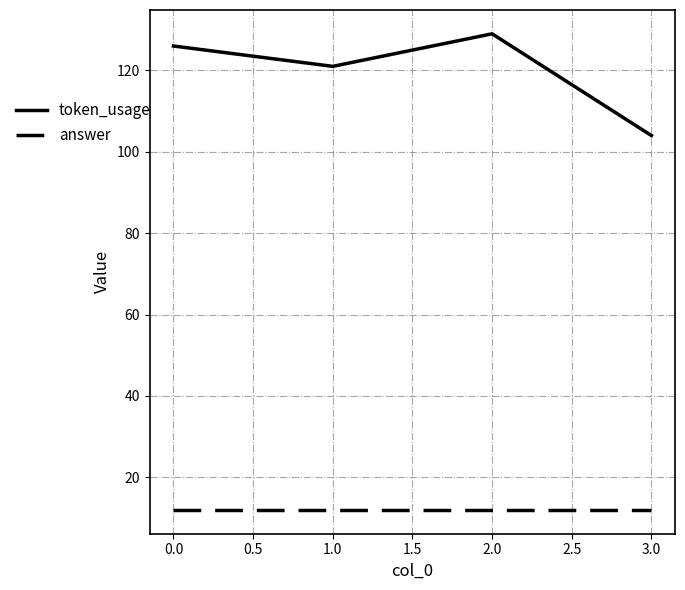

Which series has the widest spread of values?

token_usage